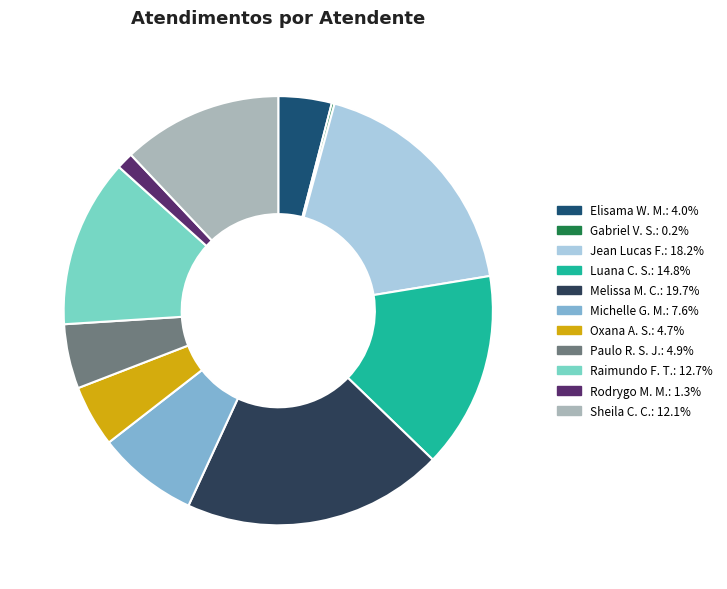

Is there a majority slice in this chart?

No